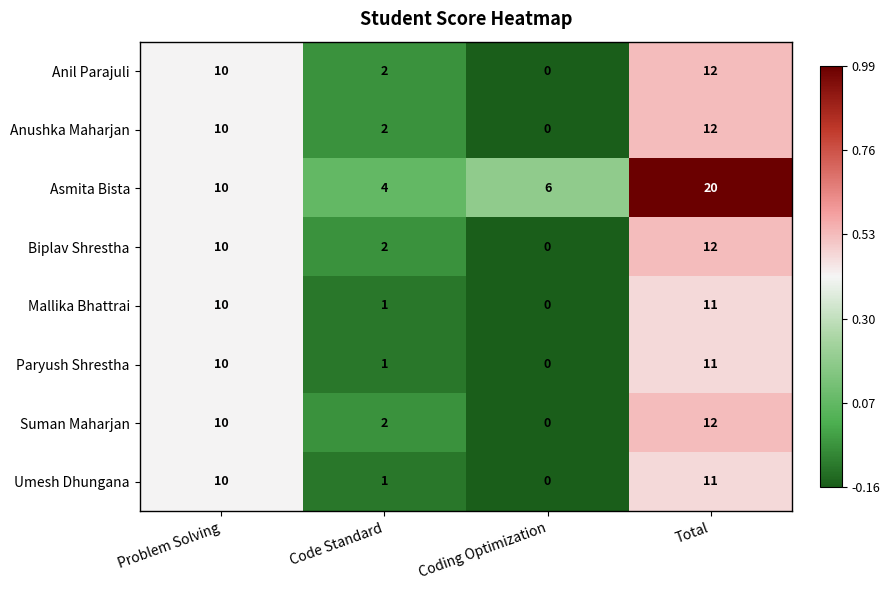

What is the difference between the maximum and minimum values in the Suman Maharjan series?

12